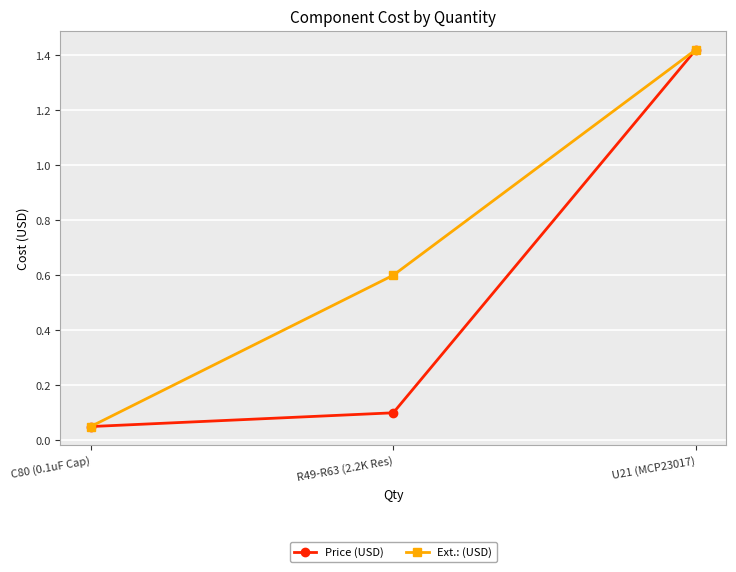

What is the label of the 1st point from the left?

C80 (0.1uF Cap)